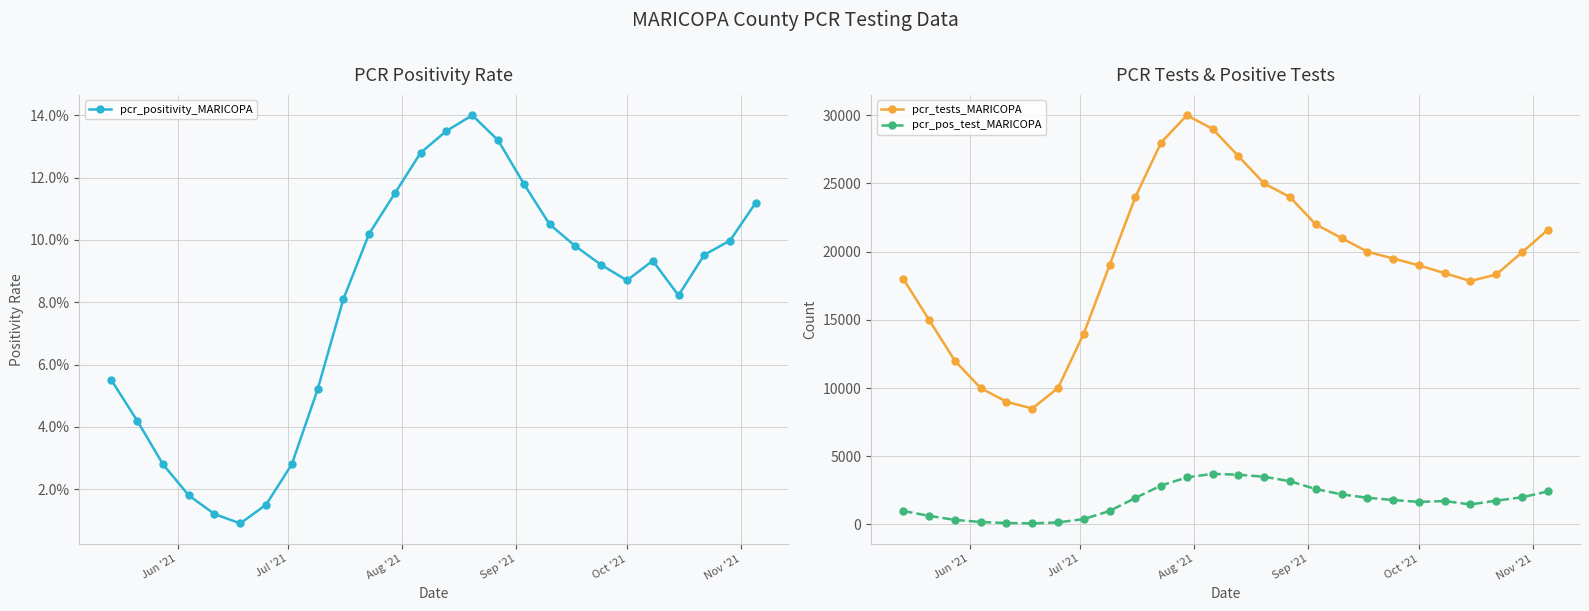

True or false: pcr_tests_MARICOPA and pcr_pos_test_MARICOPA intersect in this chart.

False